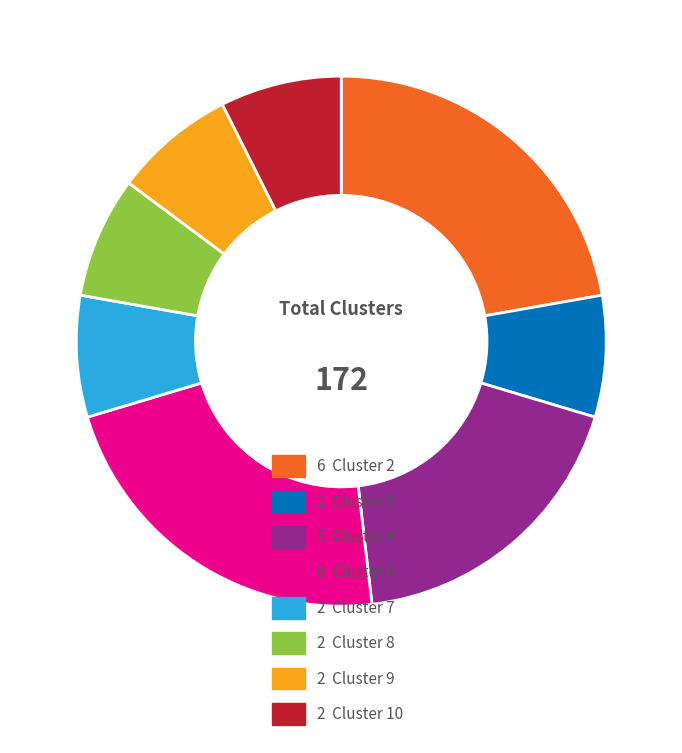

Combined, do 2 Cluster 3 and 2 Cluster 9 account for over 50%?

No